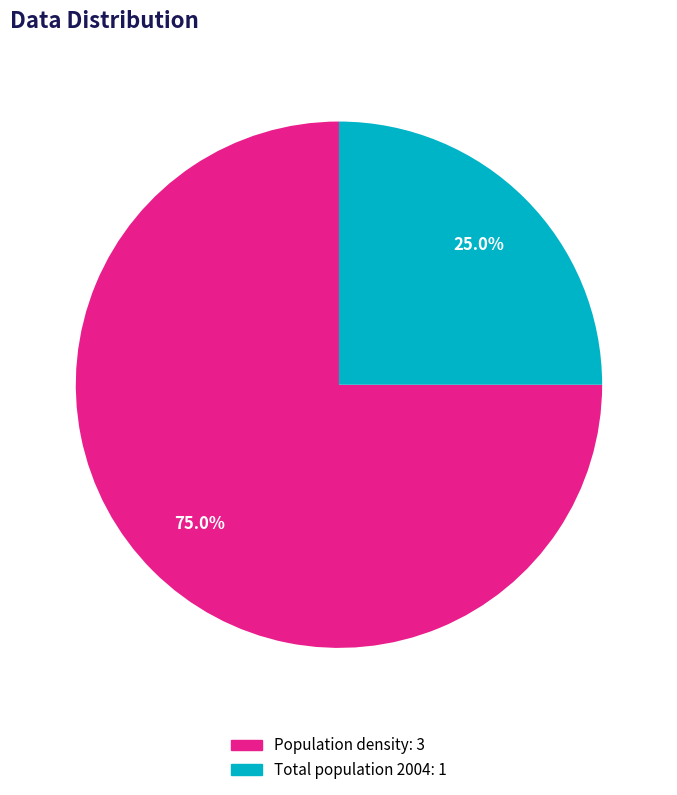

To the nearest percent, what is the average slice percentage?

50%